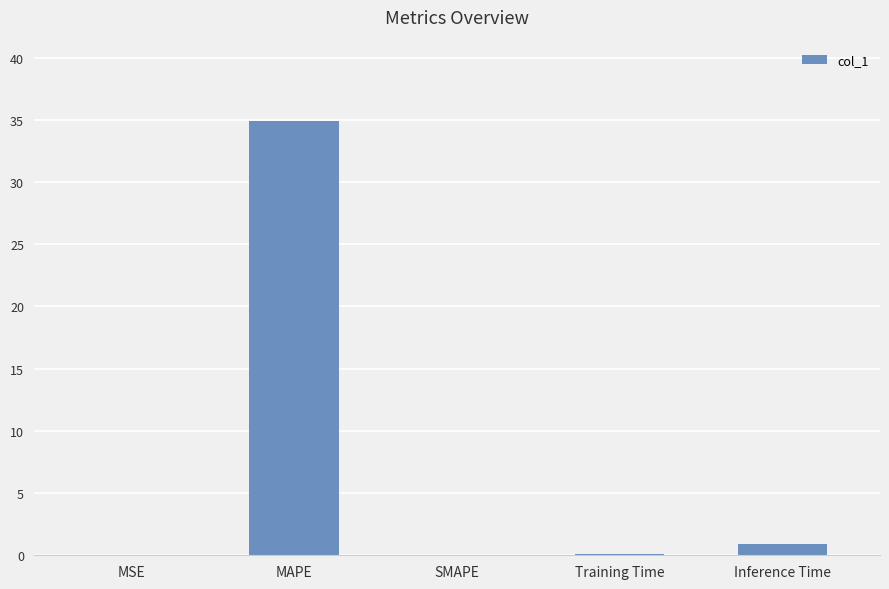

What is the sum of the values at Inference Time and SMAPE?

0.9